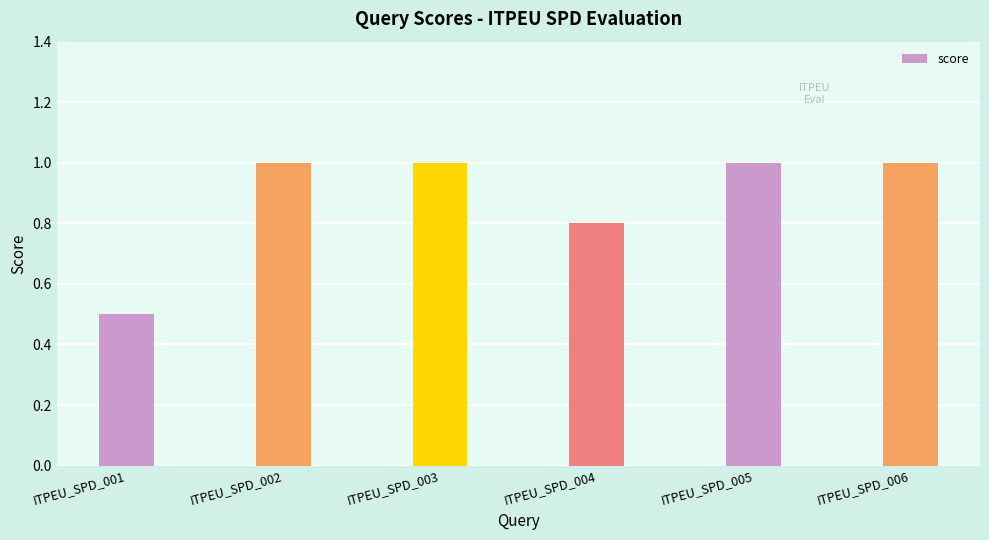

Approximately how many times larger is the value at ITPEU_SPD_001 compared to ITPEU_SPD_002?

0.5